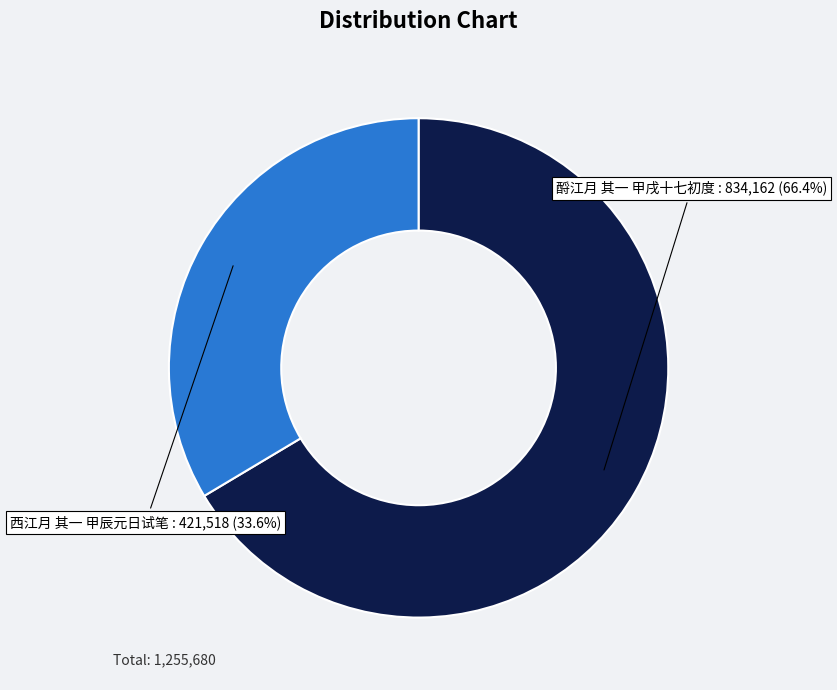

Which category has the smallest portion of the pie?

西江月 其一 甲辰元日试笔